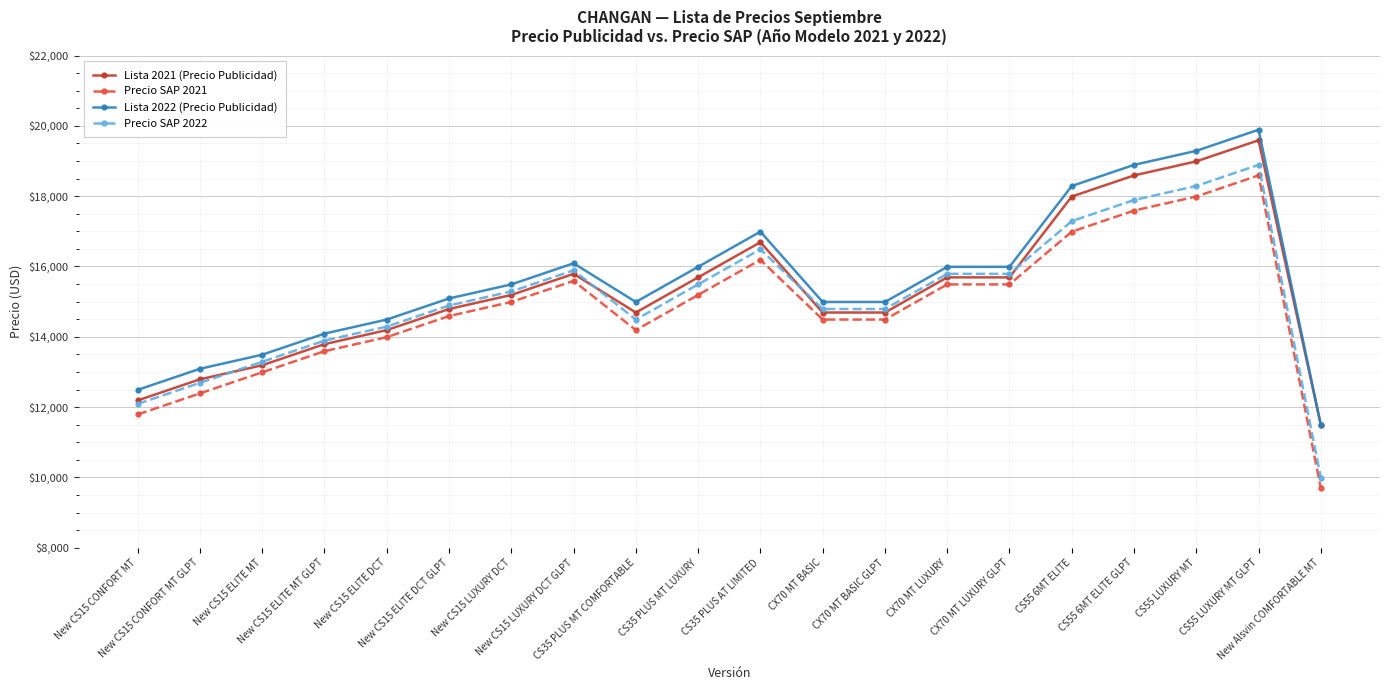

What are all the series names shown in the legend?

Lista 2021 (Precio Publicidad), Precio SAP 2021, Lista 2022 (Precio Publicidad), Precio SAP 2022